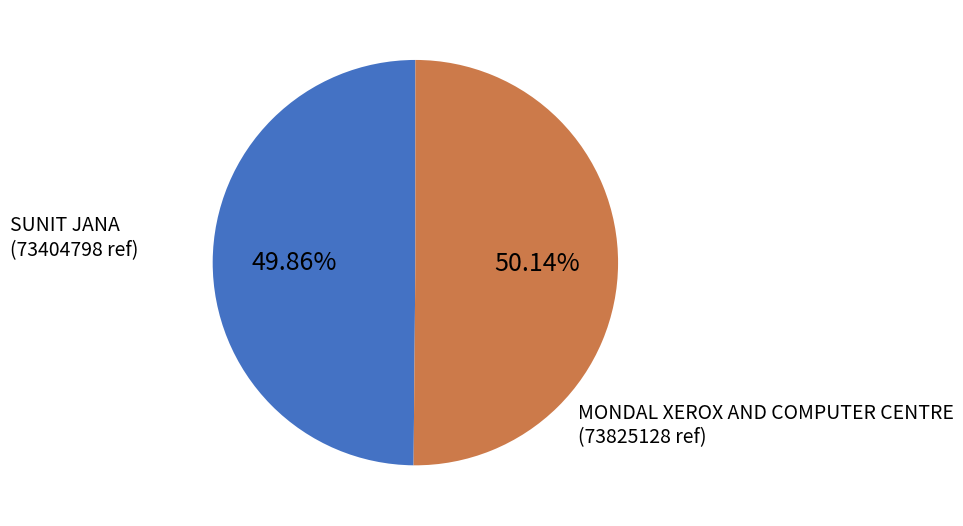

Combined, what portion of the pie is SUNIT JANA and MONDAL XEROX AND COMPUTER CENTRE?

100.0%